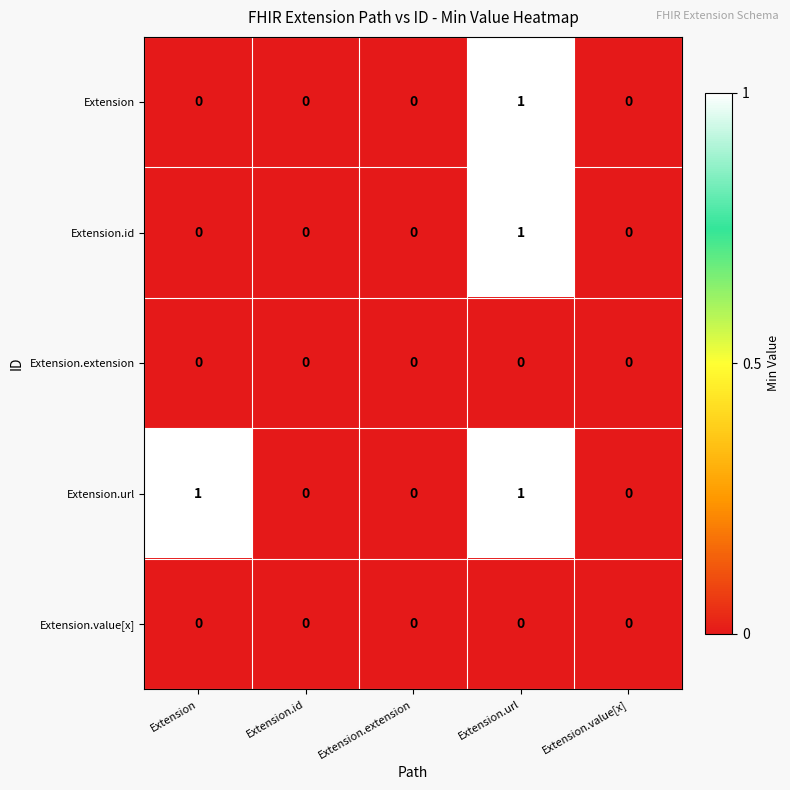

The value of Extension.value[x] at Extension.value[x] is 0. True or false?

True